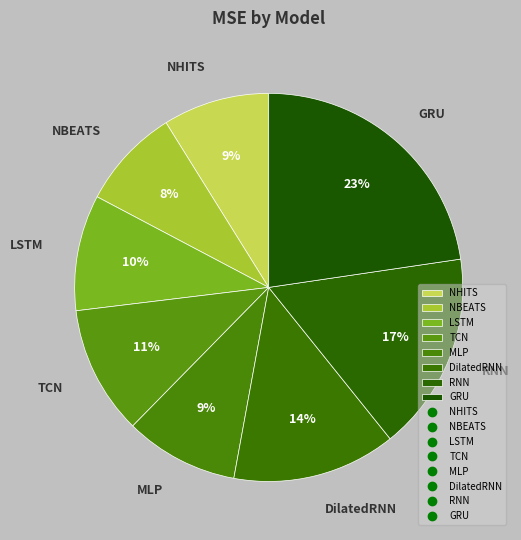

Count the number of slices in the pie.

8